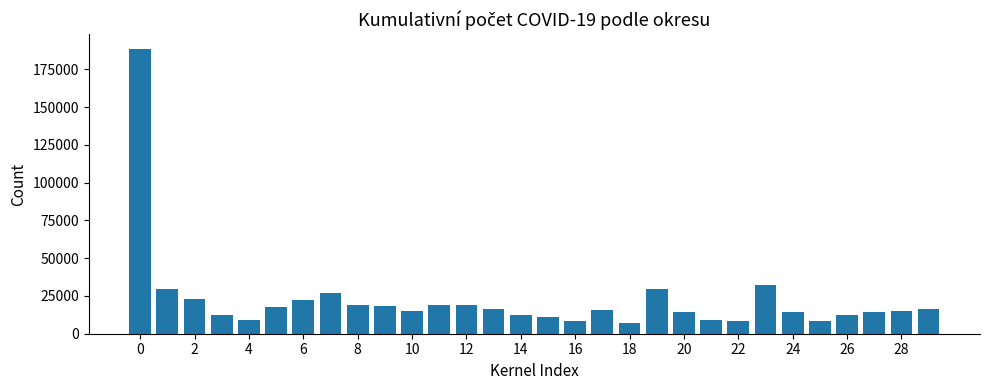

Are the bars horizontal?

No